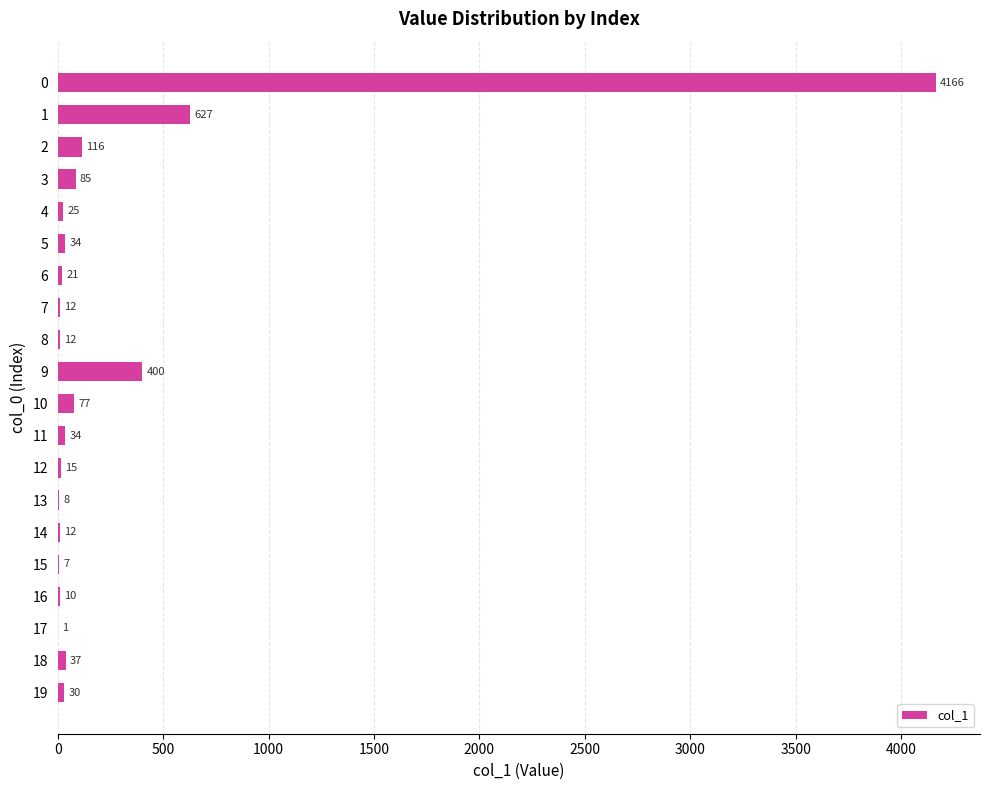

Reading bottom to top, what are all the values shown in this chart?

19=30	18=37	17=1	16=10	15=7	14=12	13=8	12=15	11=34	10=77	9=400	8=12	7=12	6=21	5=34	4=25	3=85	2=116	1=627	0=4166